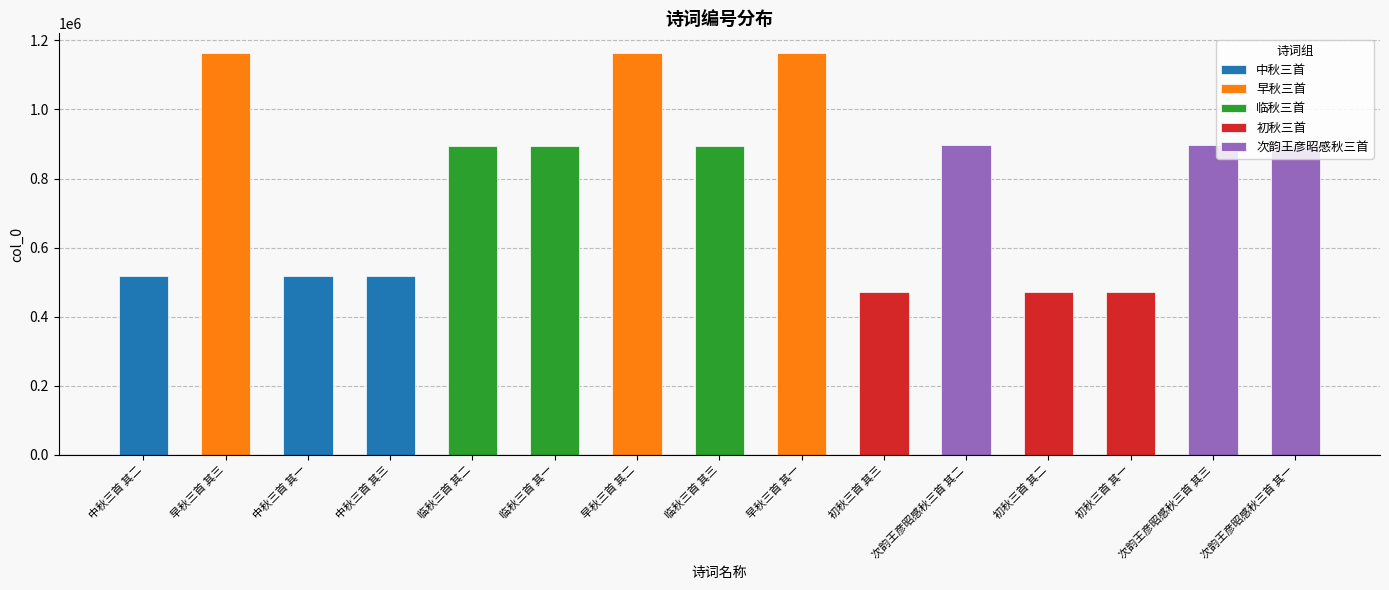

What is the difference between the second highest and minimum values?

690694